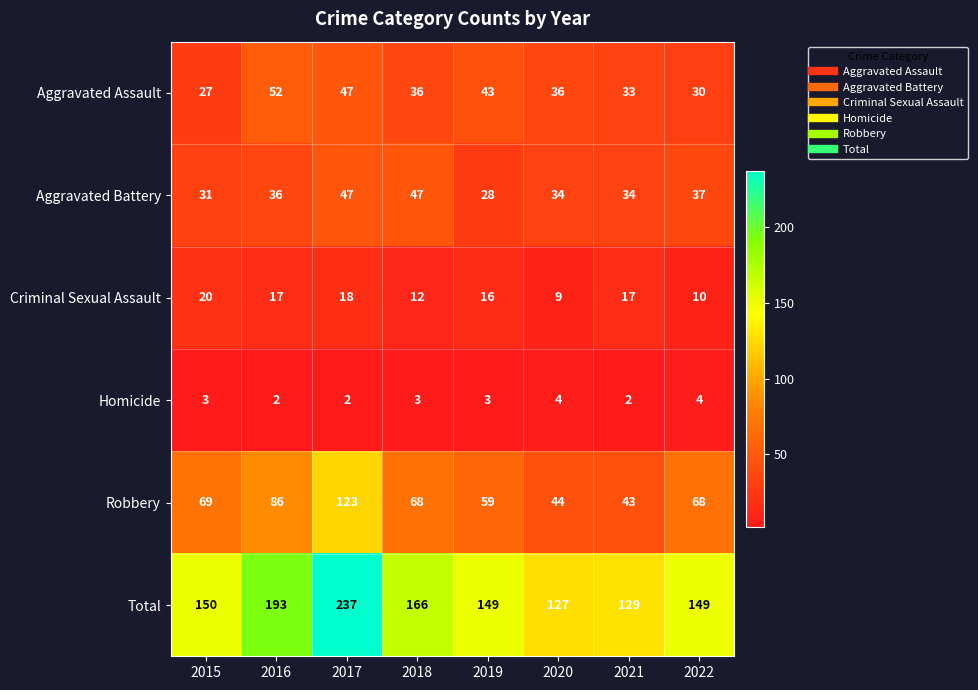

What is the maximum value shown in the chart?

237